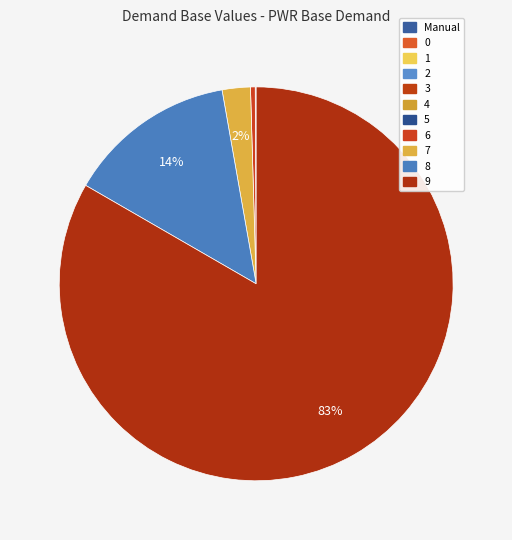

Is there any slice that represents more than half of the pie?

Yes